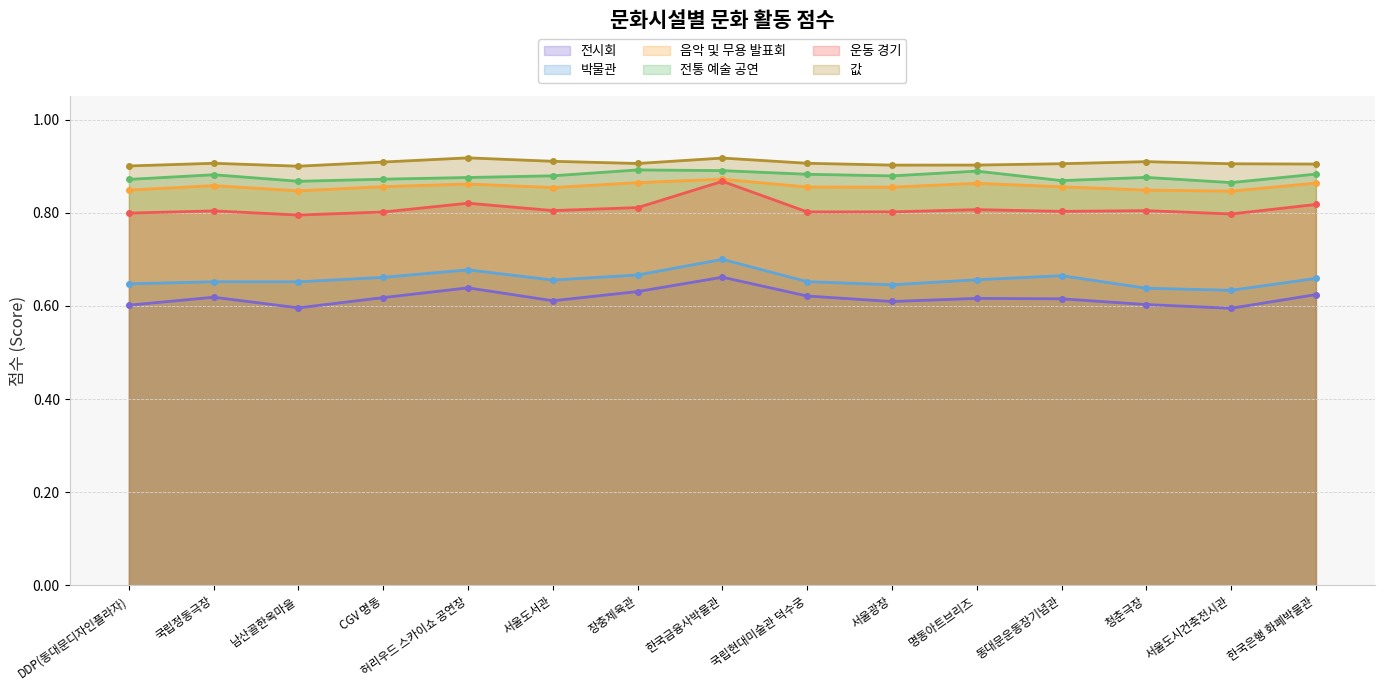

What is the label of the 8th point from the right?

한국금융사박물관